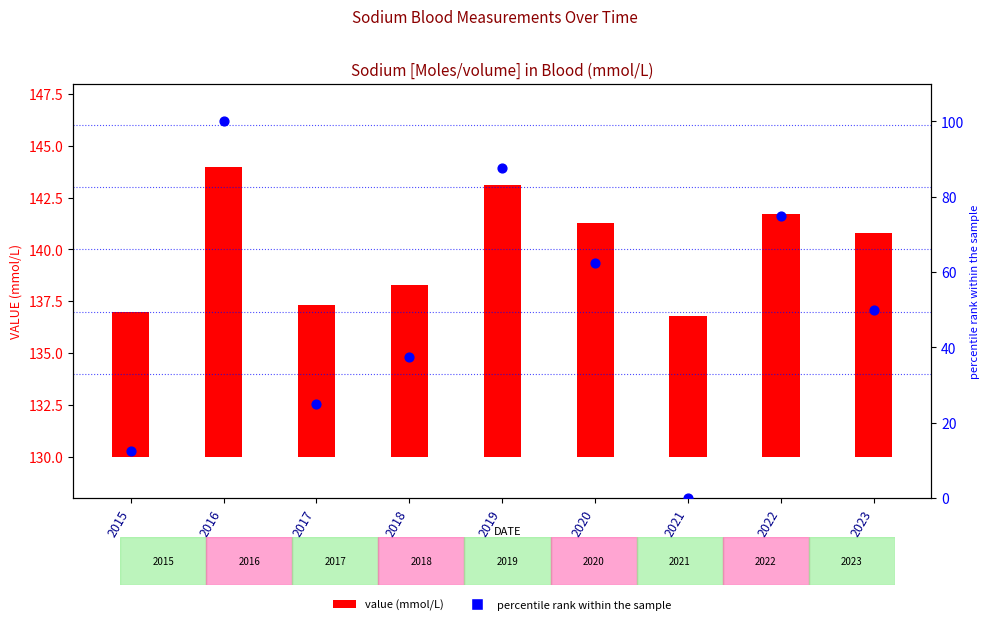

At which category is the sum across all series the highest?

2016